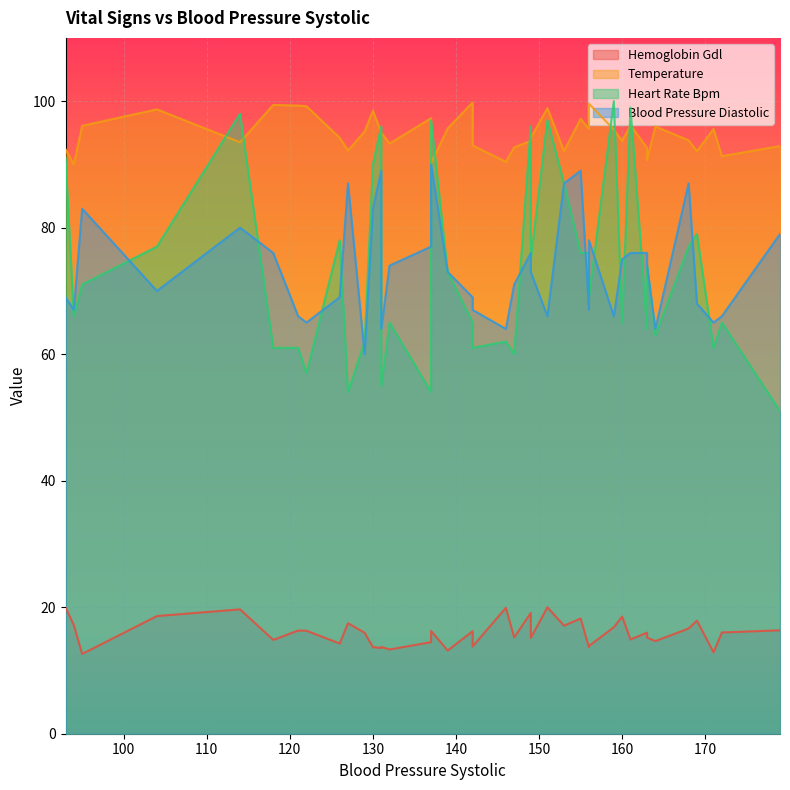

At 37, list the series in order from largest to smallest.

temperature, blood_pressure_diastolic, heart_rate_bpm, hemoglobin_gdl